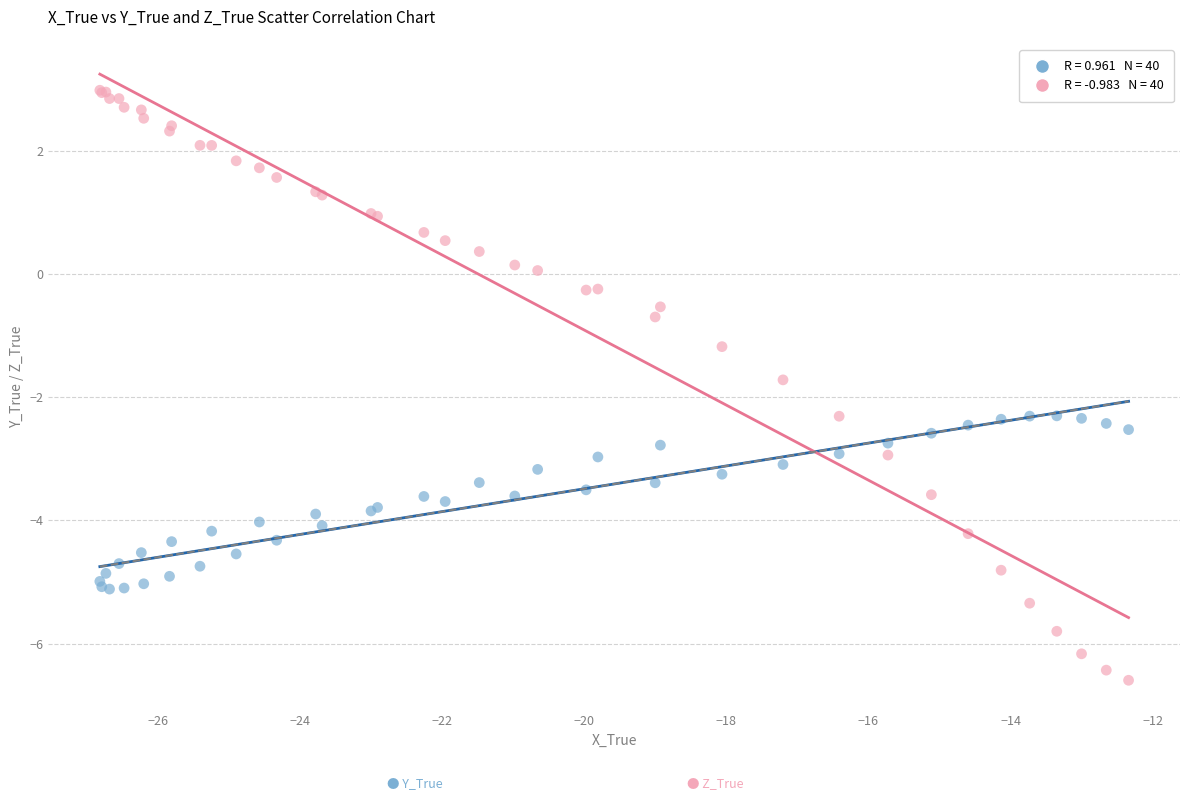

Across all series, what Y value is closest to -1?

-1.2